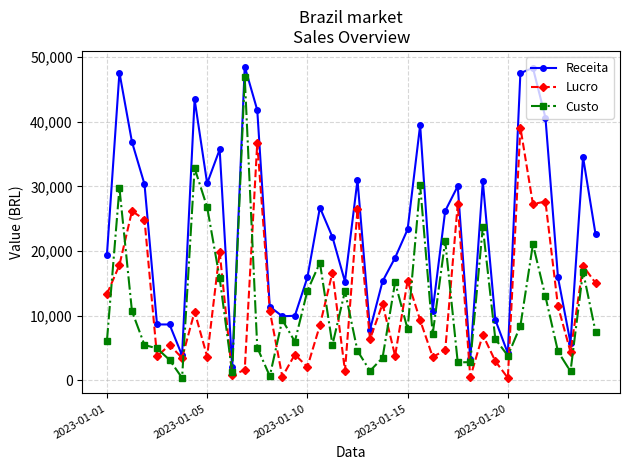

Which series has the largest total across all categories?

Receita